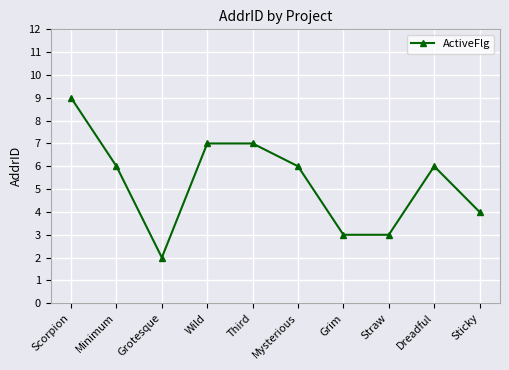

Count the values in the range 3 to 7.

8